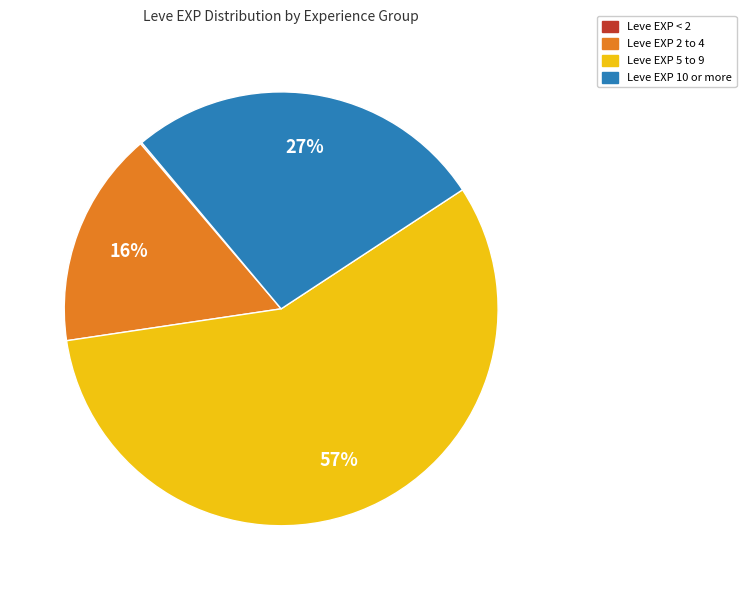

Does any single category account for the majority?

Yes